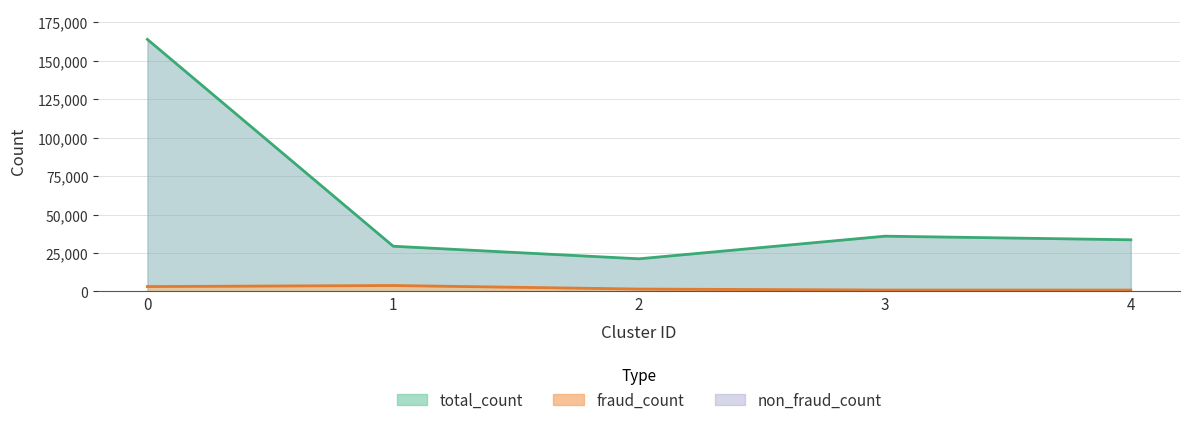

Which series has the largest total across all categories?

total_count